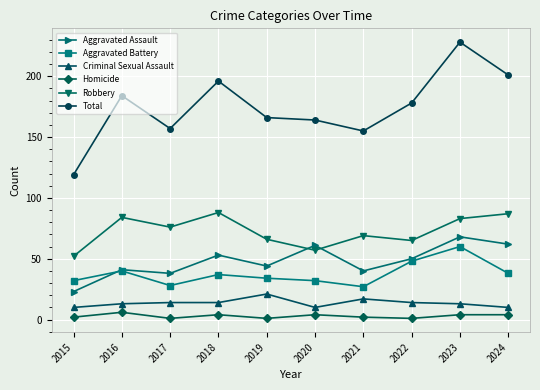

What is the spread (max minus min) of values at 2019?

165